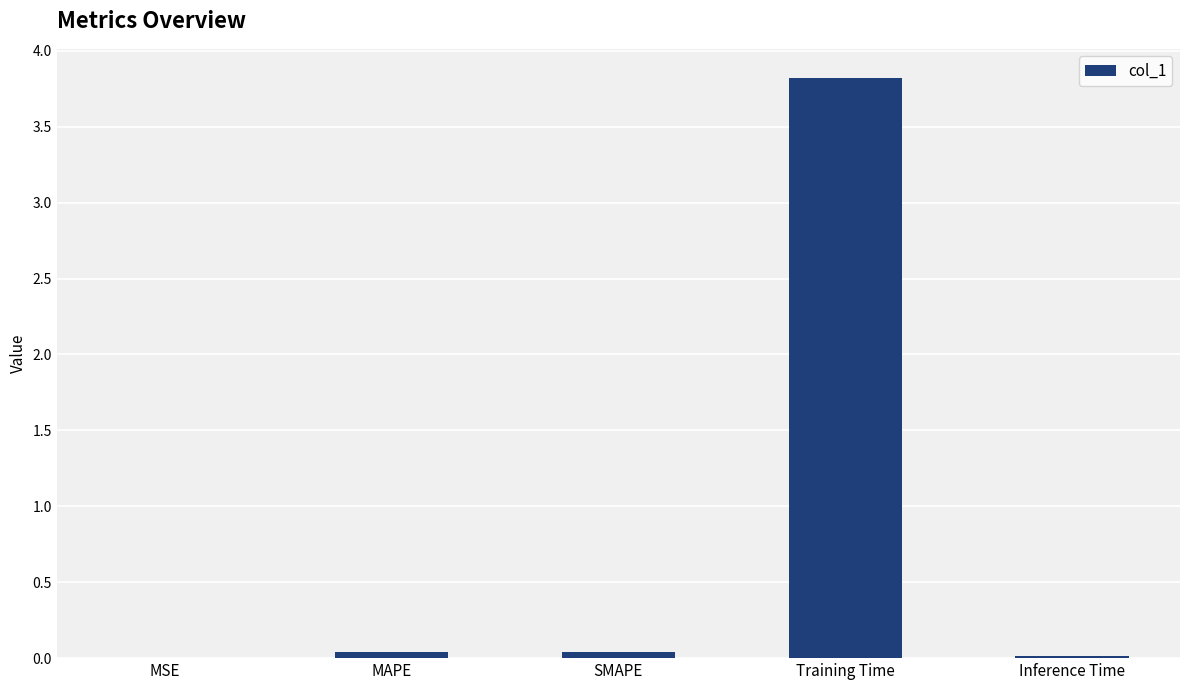

Is it true that the value at Training Time is 5.5?

False